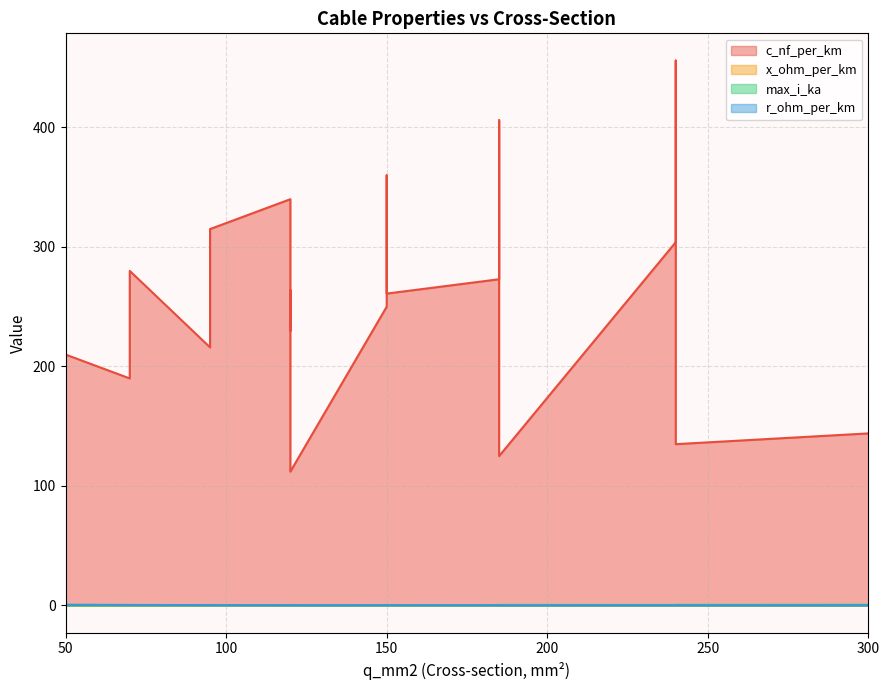

At which category does x_ohm_per_km reach its first local peak?

95